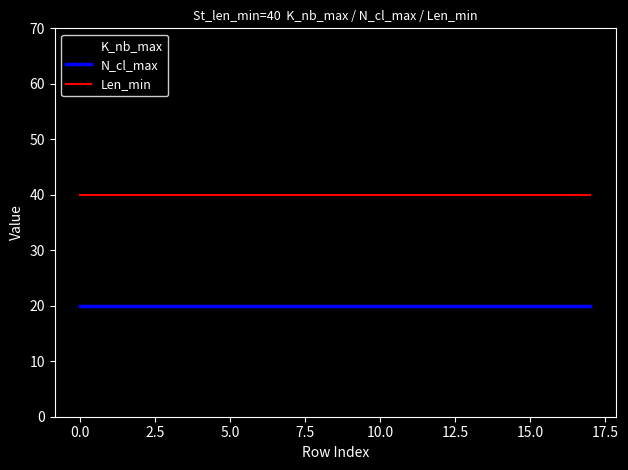

Rank the series by their maximum value, from lowest to highest.

N_cl_max, Len_min, K_nb_max